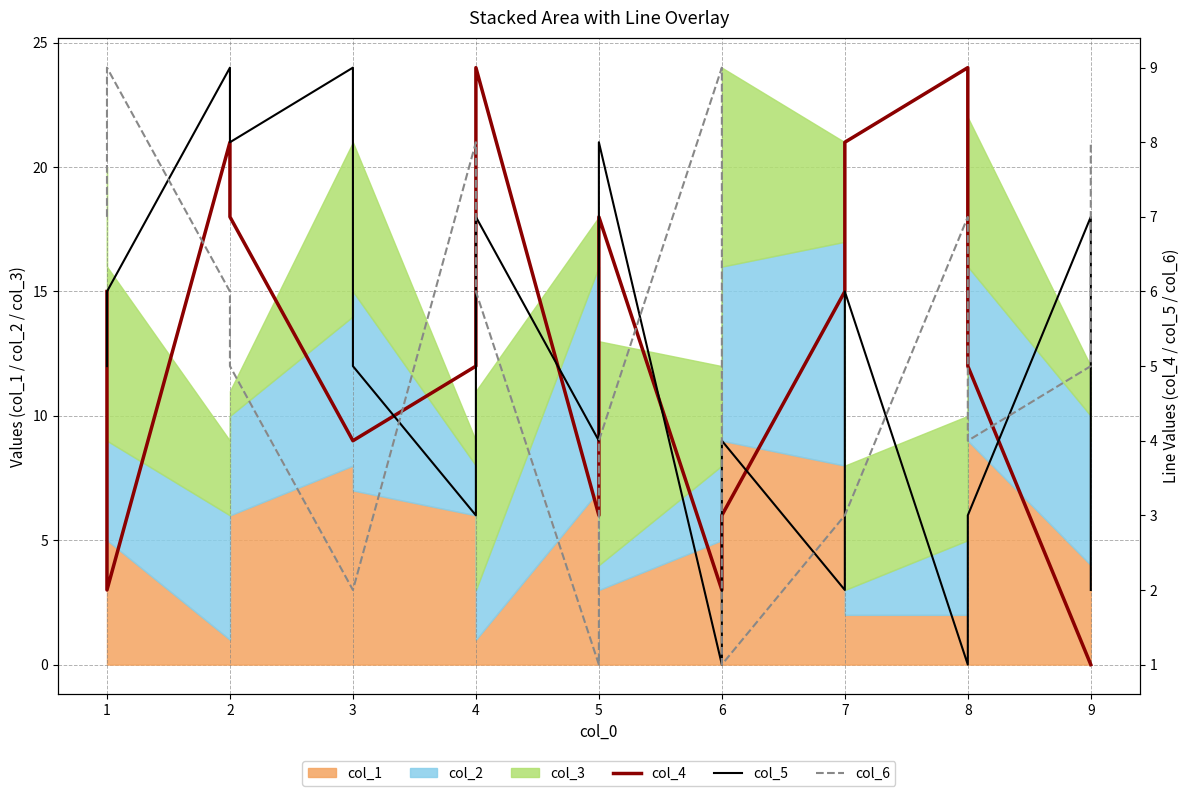

True or false: col_4 has a value of 0 at 1.

False